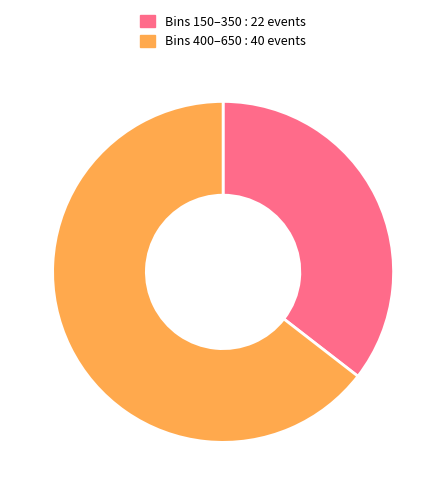

Combined, do Bins 150–350 : 22 events and Bins 400–650 : 40 events account for over 50%?

Yes